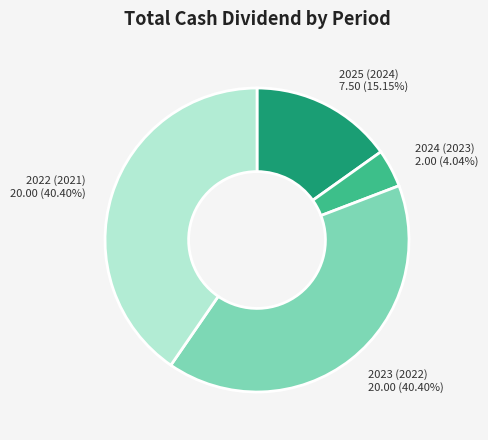

To the nearest percent, what percentage of the pie is 2022 (2021)?

40%